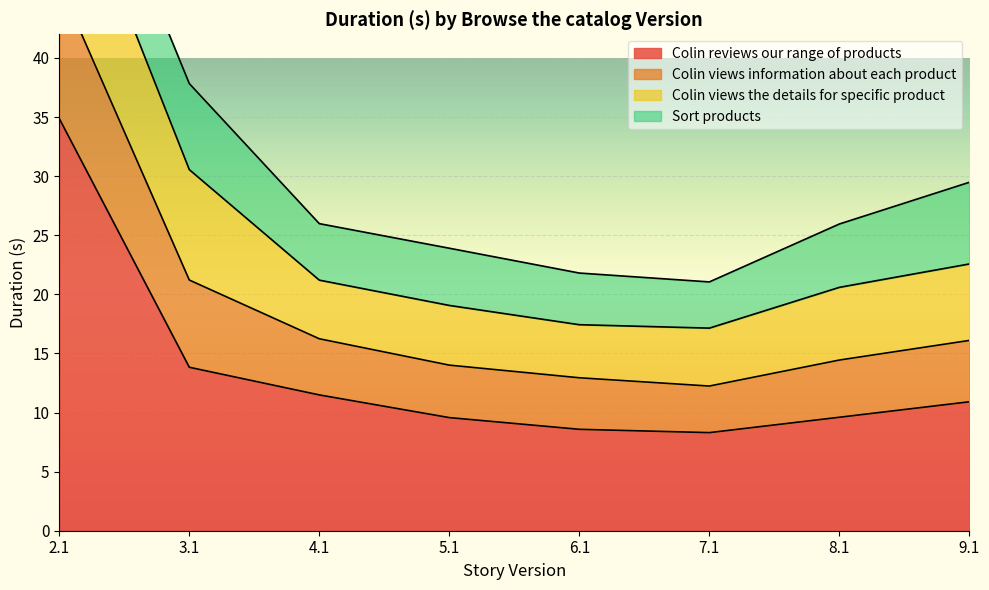

Which category has the highest value in the Colin views information about each product series?

2.1